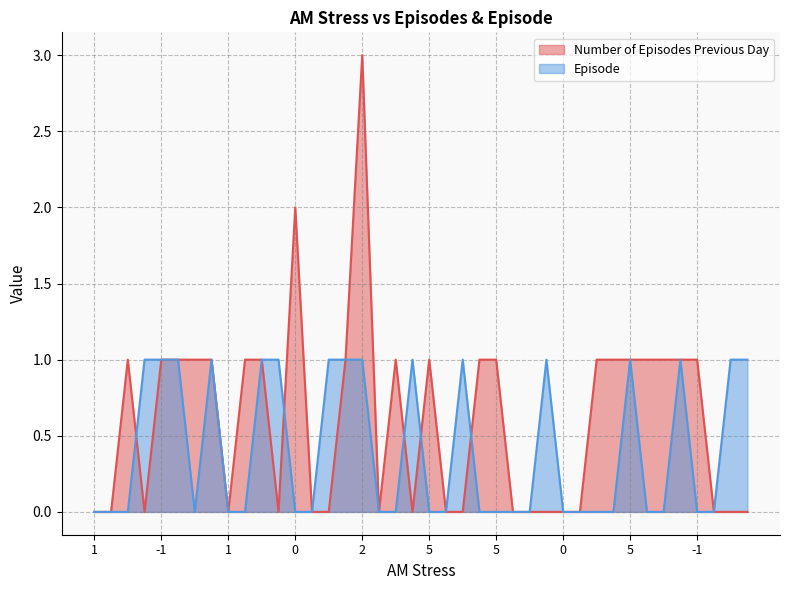

Does the chart have visible grid lines?

Yes